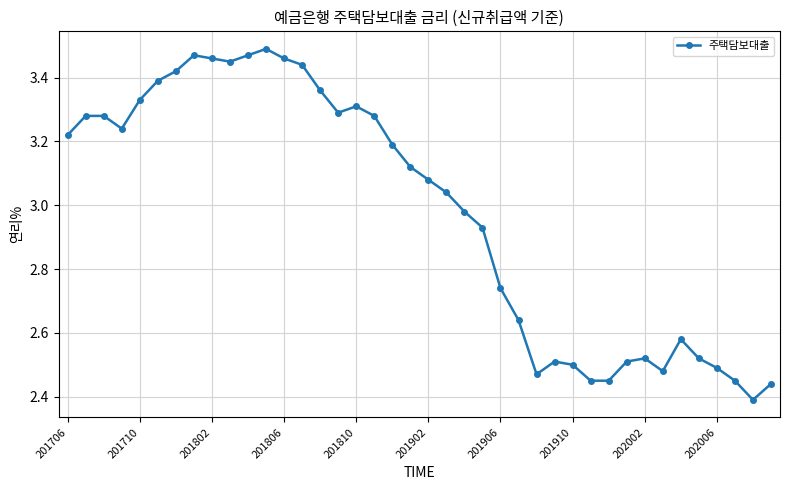

What is the difference between the second highest and minimum values?

1.1